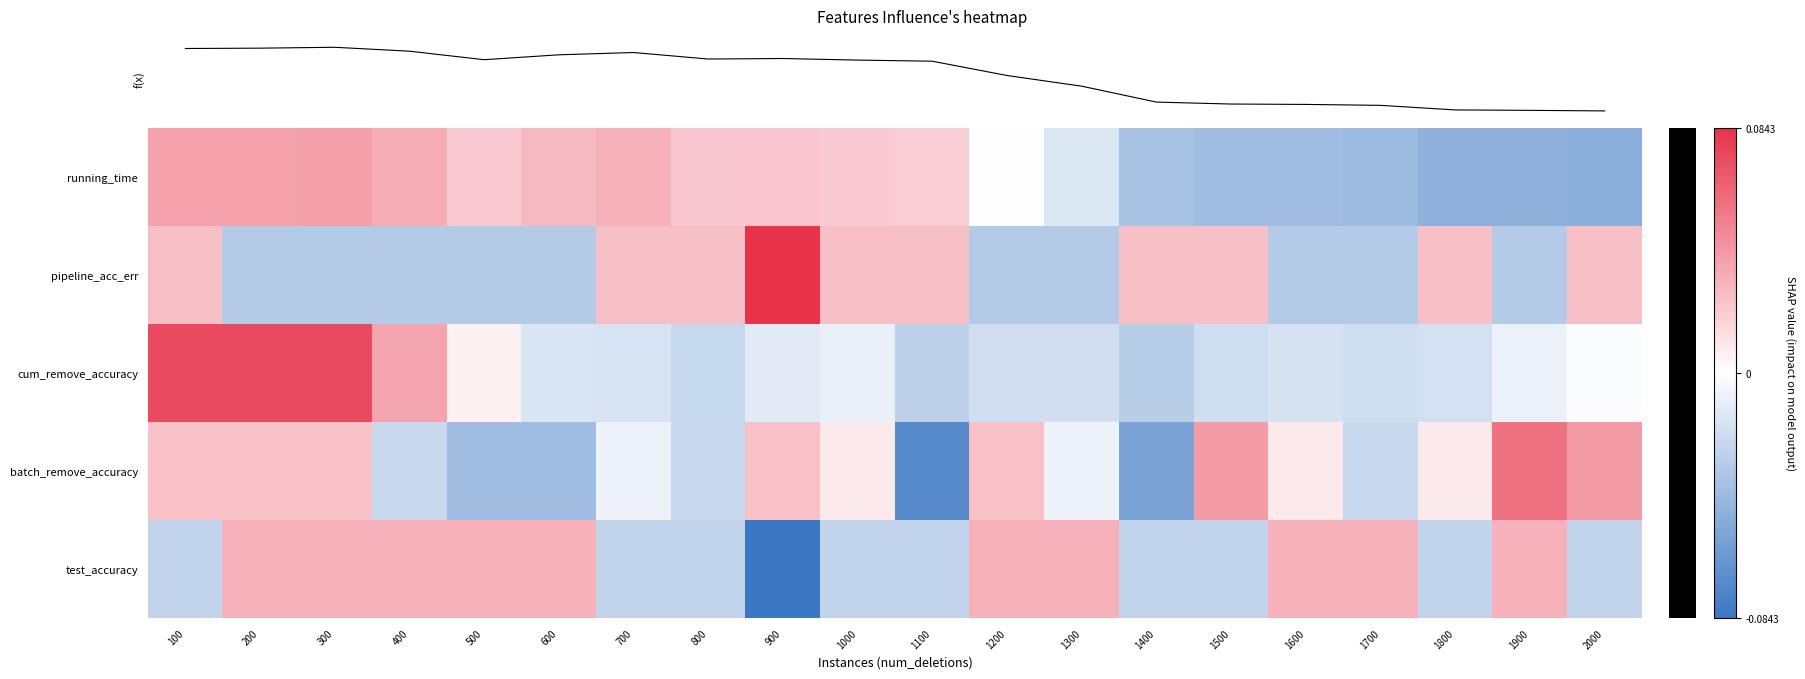

Reading left to right, list all the values displayed in this chart.

running_time: 100=0.0	200=0.0	300=0.0	400=0.0	500=0.0	600=0.0	700=0.0	800=0.0	900=0.0	1000=0.0	1100=0.0	1200=-0.0	1300=-0.0	1400=-0.0	1500=-0.0	1600=-0.0	1700=-0.0	1800=-0.0	1900=-0.0	2000=-0.0
pipeline_acc_err: 100=0.0	200=-0.0	300=-0.0	400=-0.0	500=-0.0	600=-0.0	700=0.0	800=0.0	900=0.1	1000=0.0	1100=0.0	1200=-0.0	1300=-0.0	1400=0.0	1500=0.0	1600=-0.0	1700=-0.0	1800=0.0	1900=-0.0	2000=0.0
cum_remove_accuracy: 100=0.1	200=0.1	300=0.1	400=0.0	500=0.0	600=-0.0	700=-0.0	800=-0.0	900=-0.0	1000=-0.0	1100=-0.0	1200=-0.0	1300=-0.0	1400=-0.0	1500=-0.0	1600=-0.0	1700=-0.0	1800=-0.0	1900=-0.0	2000=-0.0
batch_remove_accuracy: 100=0.0	200=0.0	300=0.0	400=-0.0	500=-0.0	600=-0.0	700=-0.0	800=-0.0	900=0.0	1000=0.0	1100=-0.1	1200=0.0	1300=-0.0	1400=-0.1	1500=0.0	1600=0.0	1700=-0.0	1800=0.0	1900=0.1	2000=0.0
test_accuracy: 100=-0.0	200=0.0	300=0.0	400=0.0	500=0.0	600=0.0	700=-0.0	800=-0.0	900=-0.1	1000=-0.0	1100=-0.0	1200=0.0	1300=0.0	1400=-0.0	1500=-0.0	1600=0.0	1700=0.0	1800=-0.0	1900=0.0	2000=-0.0